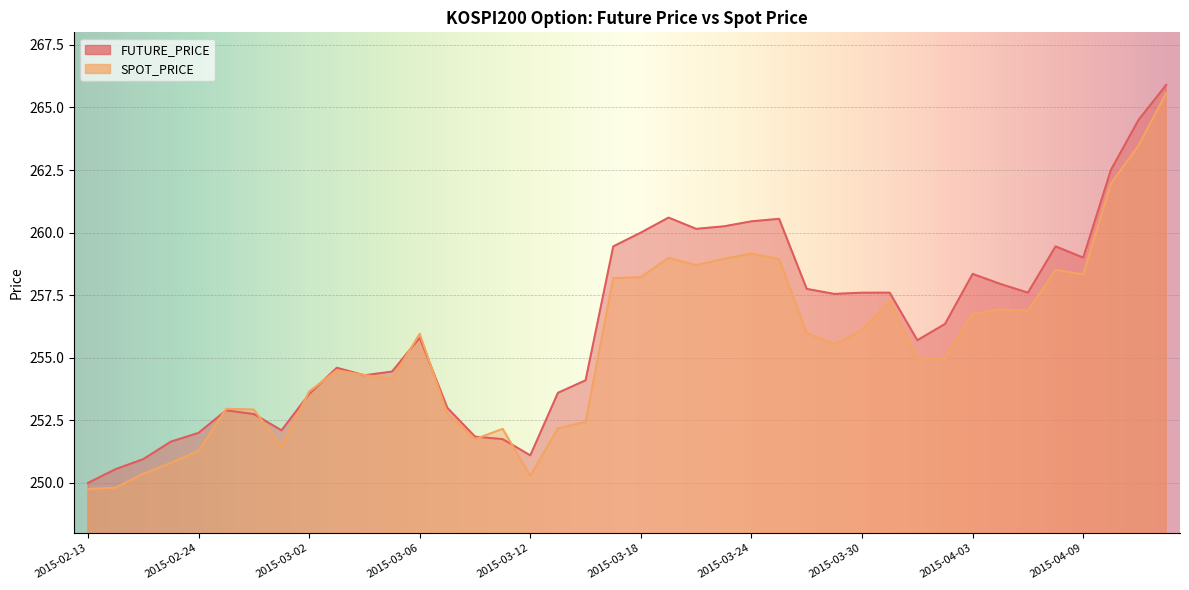

Is it true that SPOT_PRICE equals 252.2 at 2015-03-13?

True